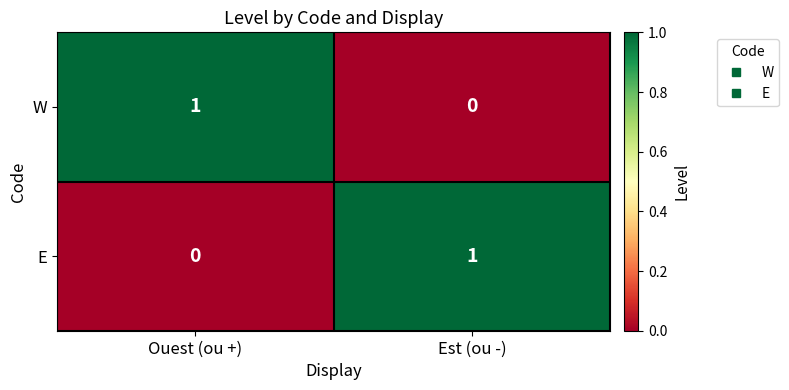

Which category has the lowest value in the E series?

Ouest (ou +)